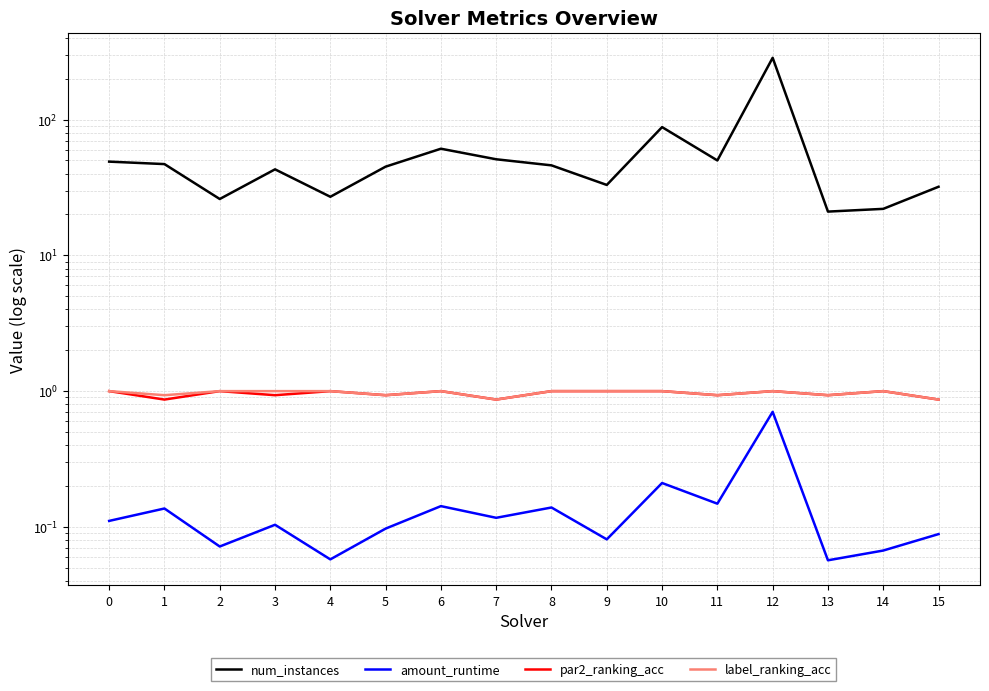

True or false: label_ranking_acc has a value of 1.4 at 9.

False